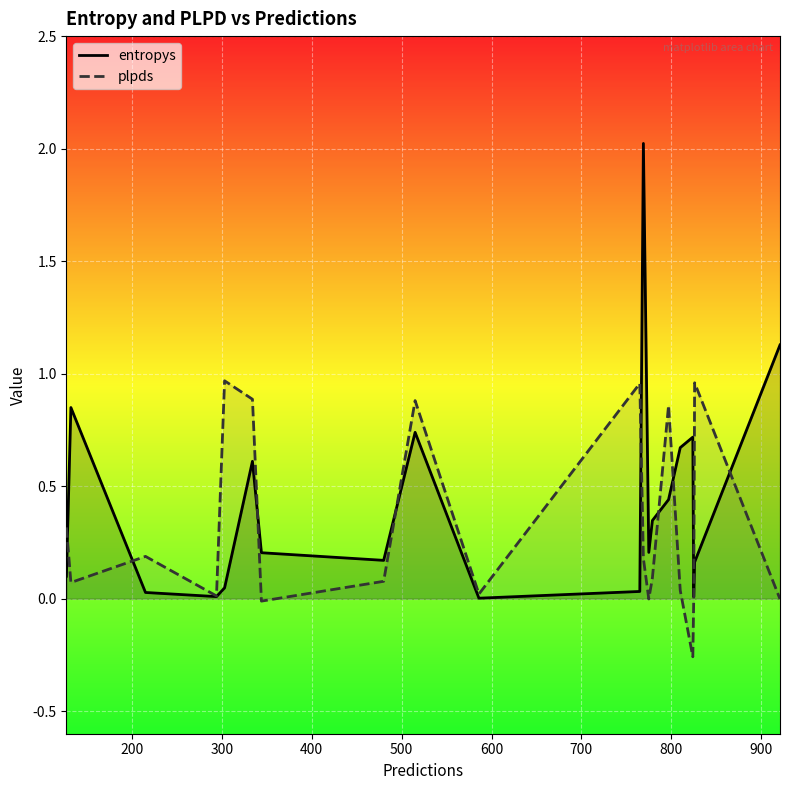

Which series ends up on top after the final intersection of plpds and entropys?

entropys